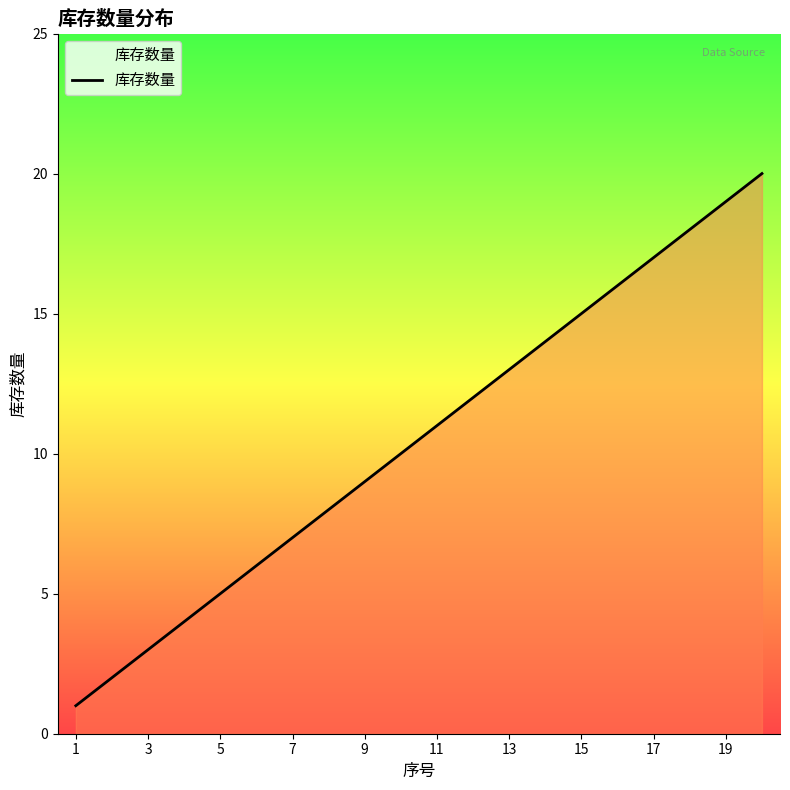

What is the maximum value shown in the chart?

20